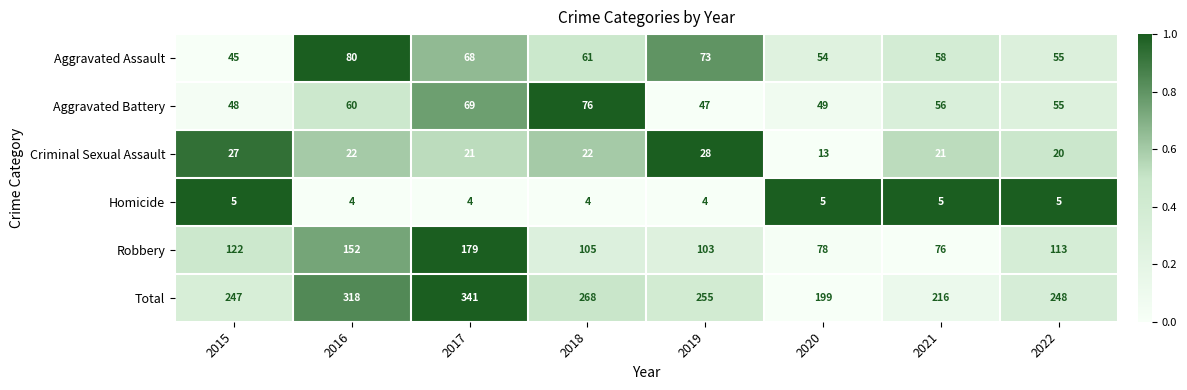

What is the difference between the maximum and minimum values in the Criminal Sexual Assault series?

15